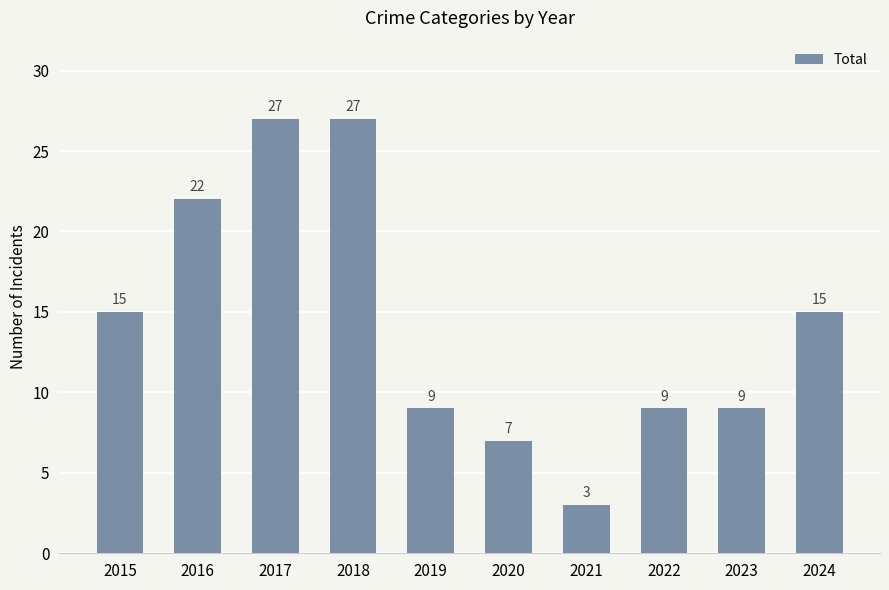

Reading left to right, list all the values displayed in this chart.

15	22	27	27	9	7	3	9	9	15